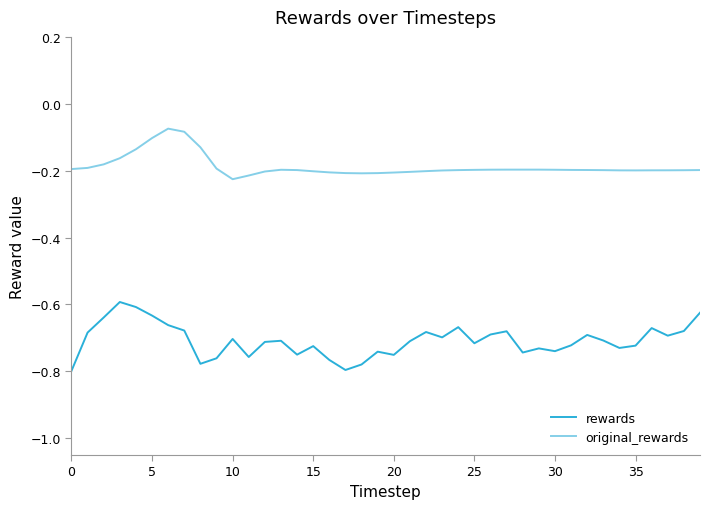

List the series in order of their peak value, highest first.

original_rewards, rewards